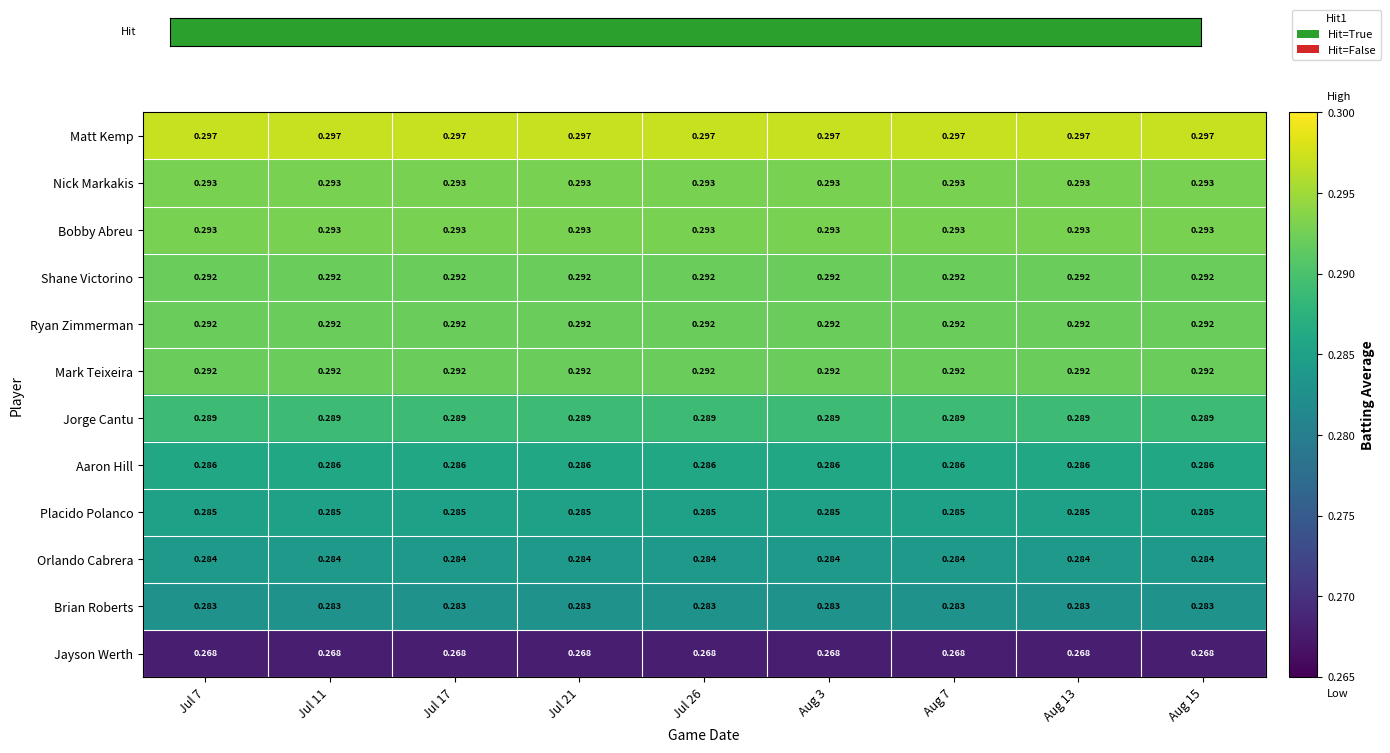

Is the value of Bobby Abreu at Aug 13 greater than the value of Jayson Werth at Aug 3?

Yes